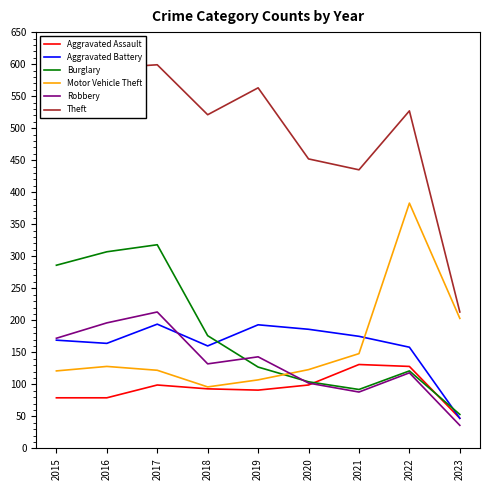

At which category does Burglary reach its first local valley?

2021